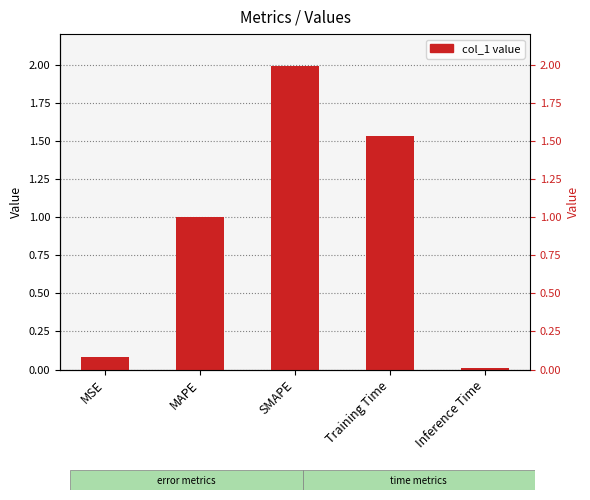

Reading left to right, extract all data points from this chart.

MSE=0.1	MAPE=1.0	SMAPE=2.0	Training Time=1.5	Inference Time=0.0